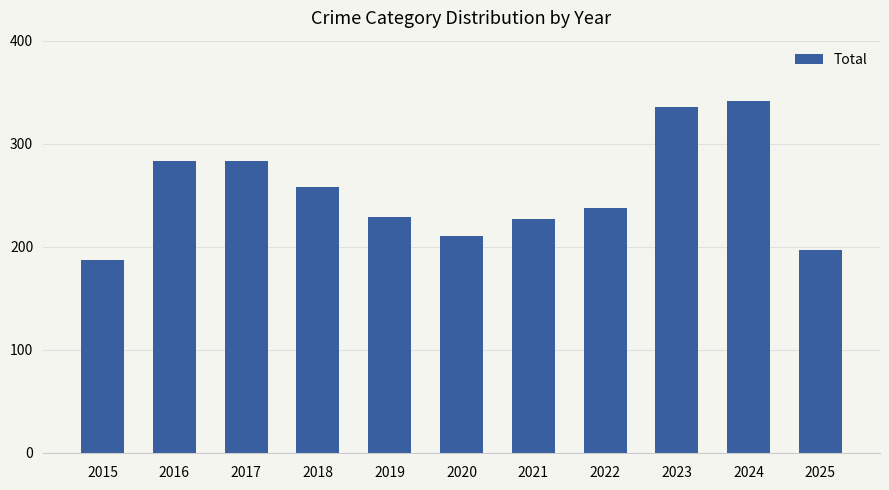

Reading left to right, what are all the values shown in this chart?

2015=187	2016=283	2017=283	2018=258	2019=229	2020=210	2021=227	2022=238	2023=336	2024=341	2025=197